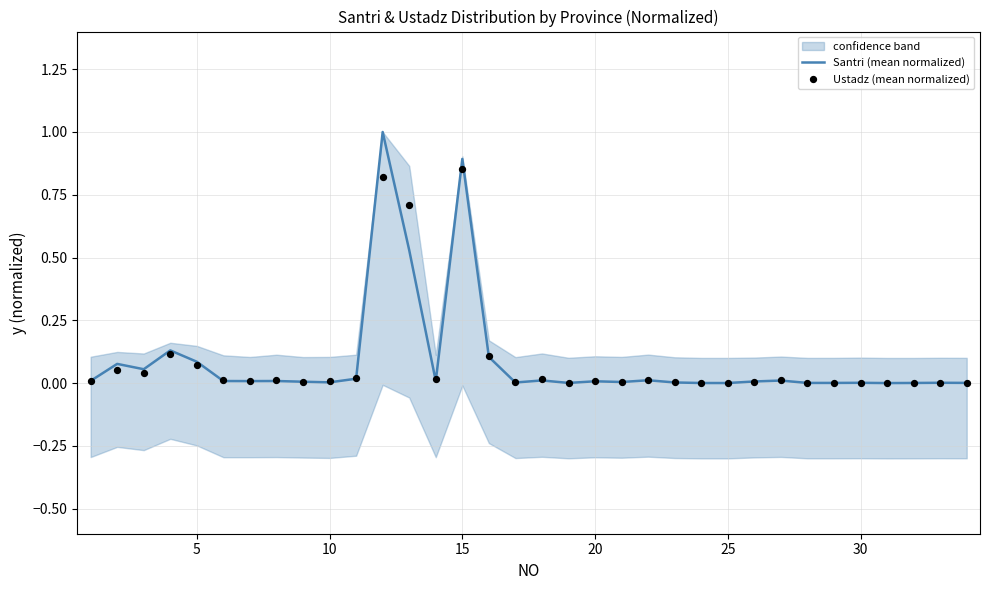

What is the maximum value for Santri (mean normalized)?

1.0